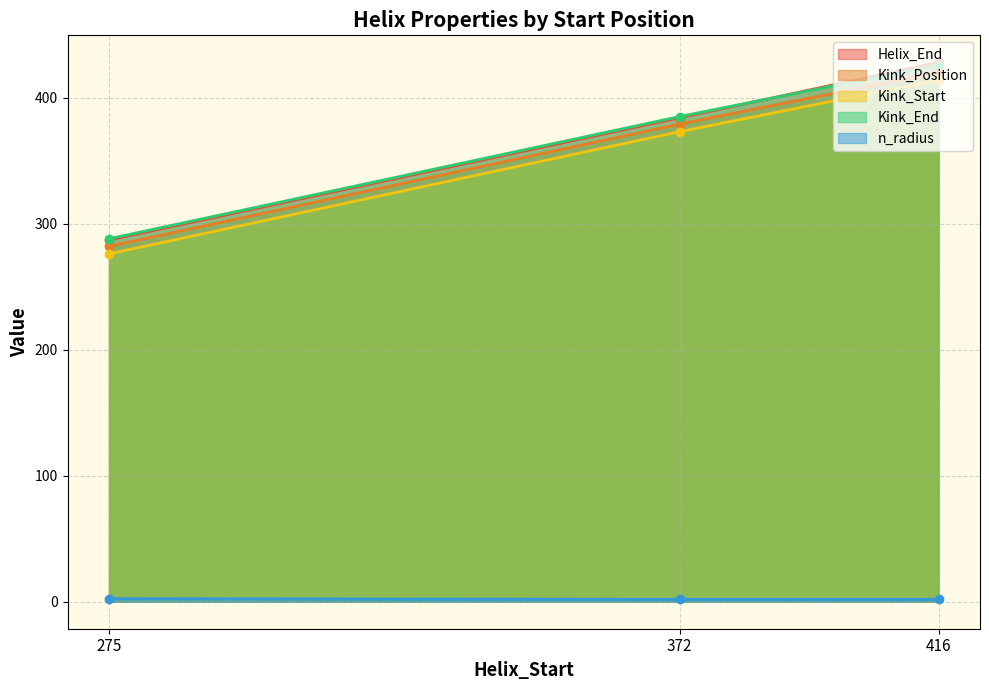

Reading left to right, extract all data points from this chart.

Helix_End: 275=287.0	372=384.0	416=428.0
Kink_Position: 275=282.0	372=379.0	416=420.0
Kink_Start: 275=276.0	372=373.0	416=414.0
Kink_End: 275=288.0	372=385.0	416=426.0
n_radius: 275=2.5	372=1.9	416=1.9